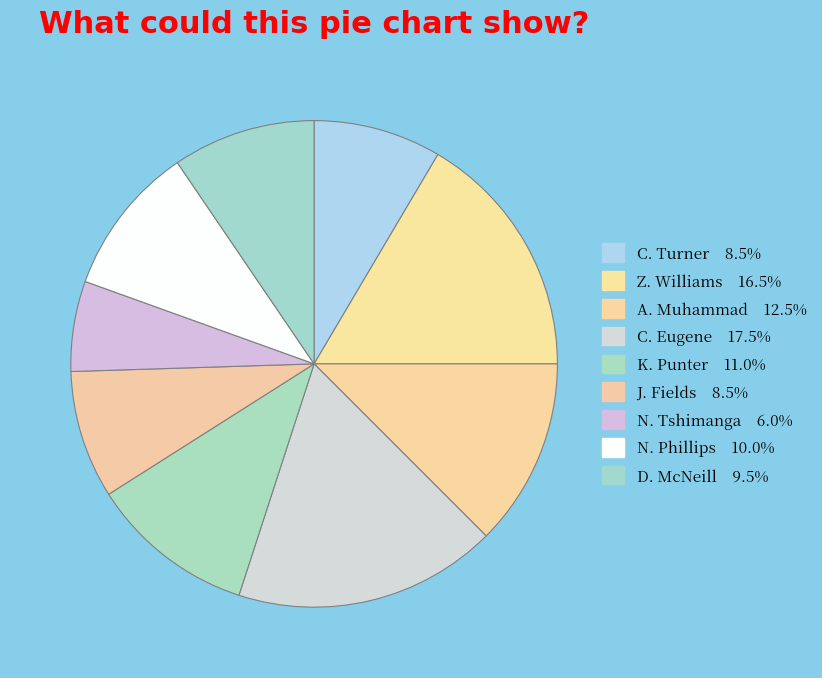

Does any single category account for the majority?

No